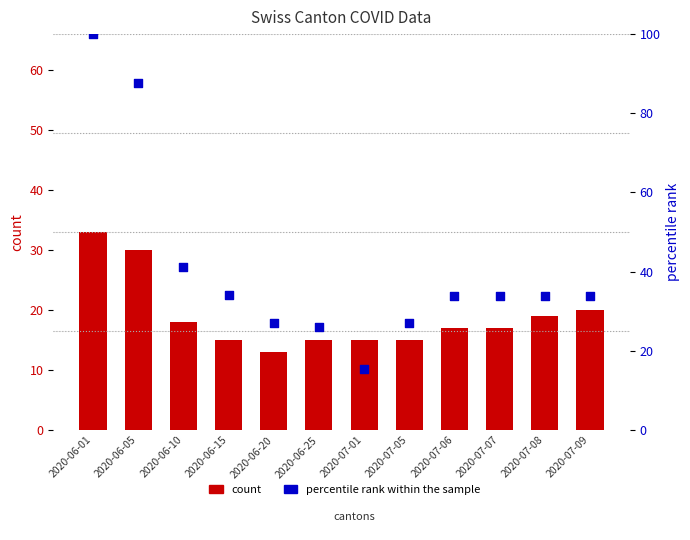

Is the value of count at 2020-06-20 greater than the value of percentile rank within the sample at 2020-06-15?

No